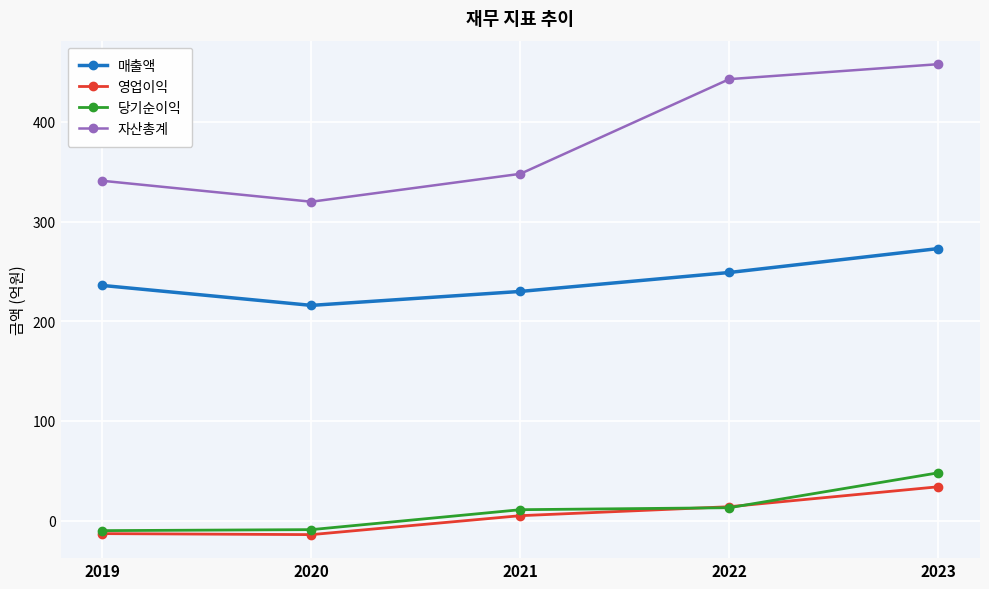

What is the value of the 영업이익 point at the 4th from the left?

14